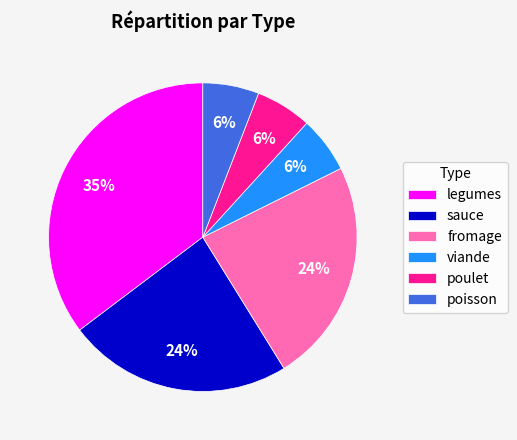

Which has a higher value, fromage or poisson?

fromage